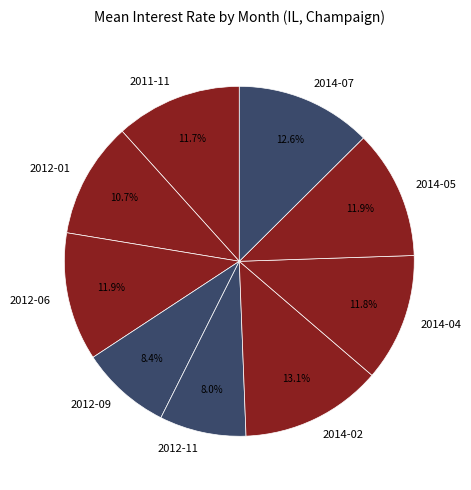

What is the total percentage of 2012-09 and 2014-04?

20.2%